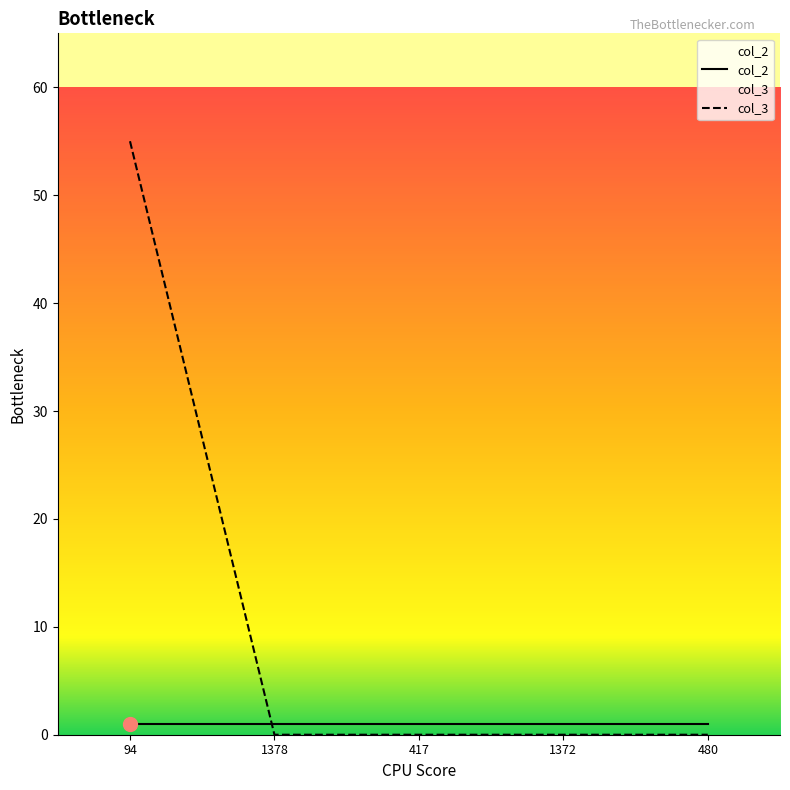

How many intersections are there between col_2 and col_3?

1